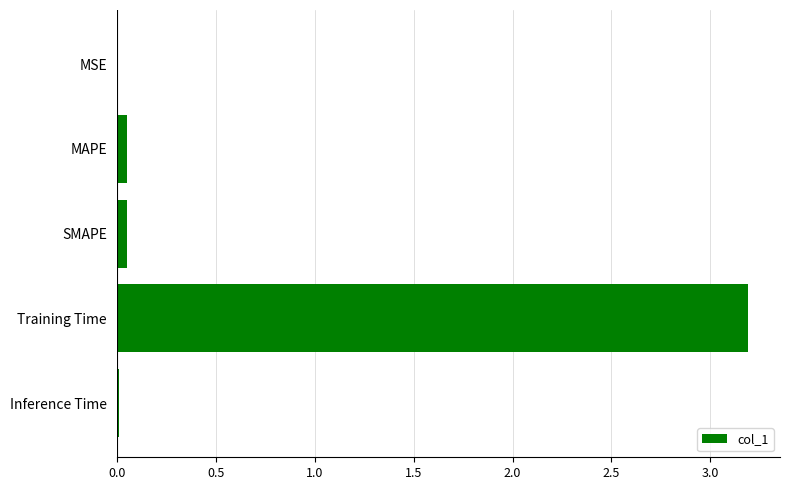

Is it true that the value at Training Time is 3.2?

True